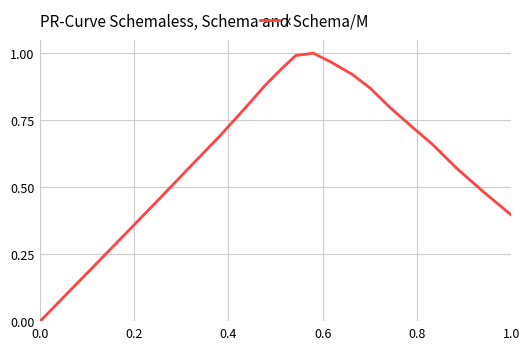

How many lines are shown in the chart?

1